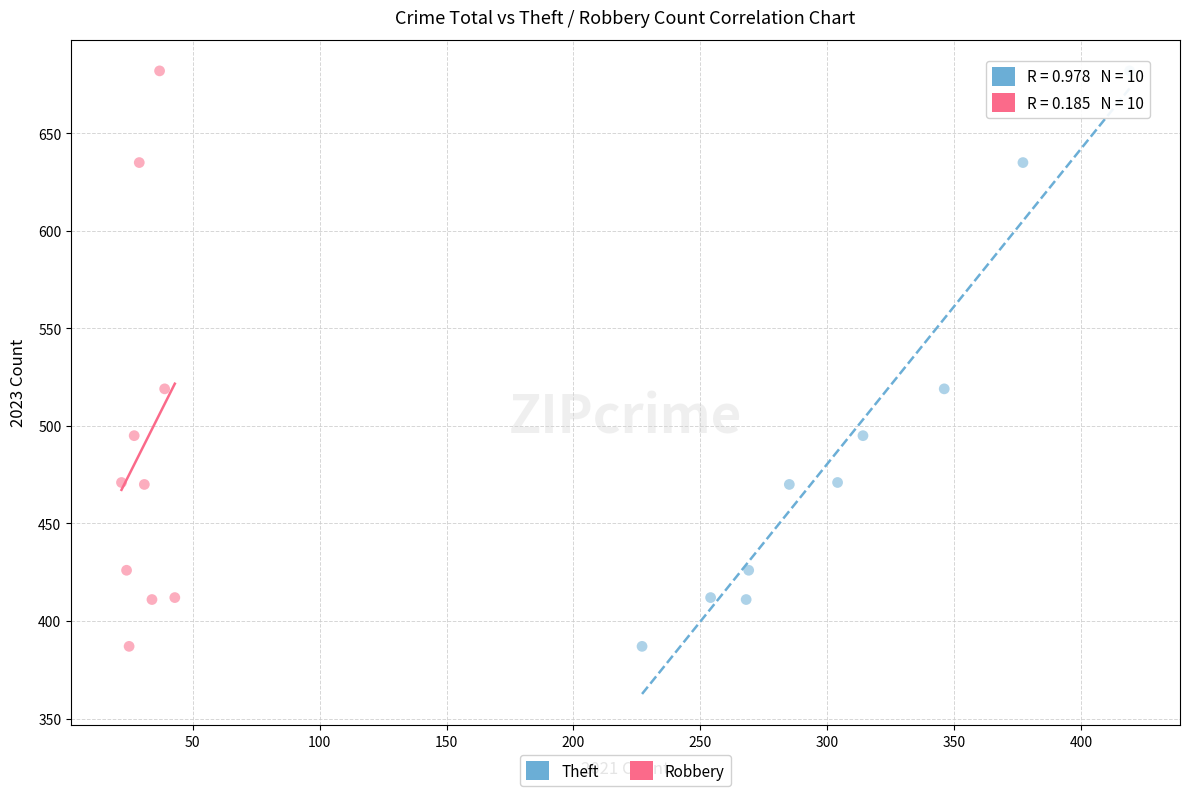

What are all the series names shown in the legend?

Theft, Robbery